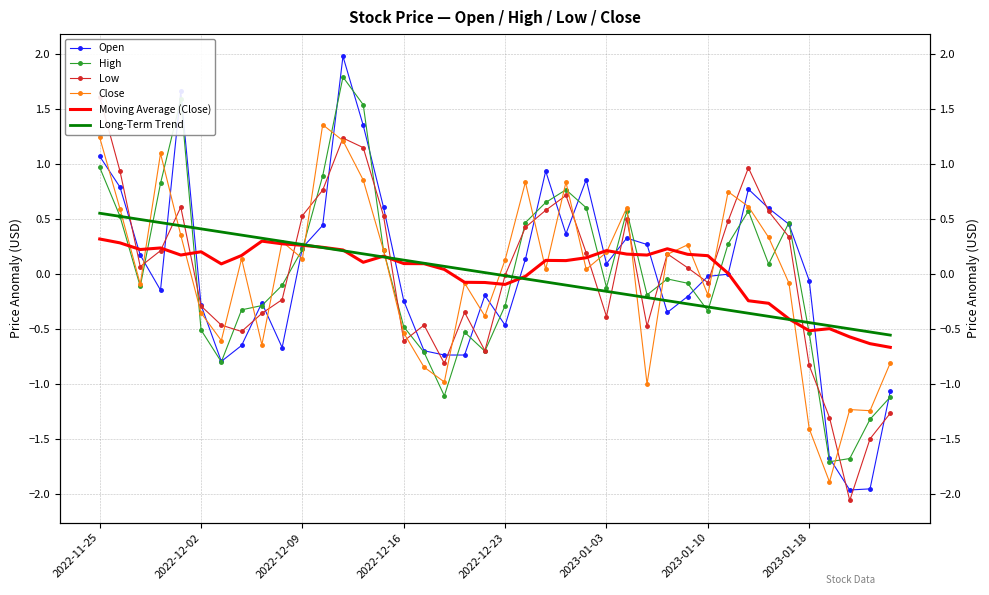

Which series ends up on top after the final intersection of Open and Close?

Close